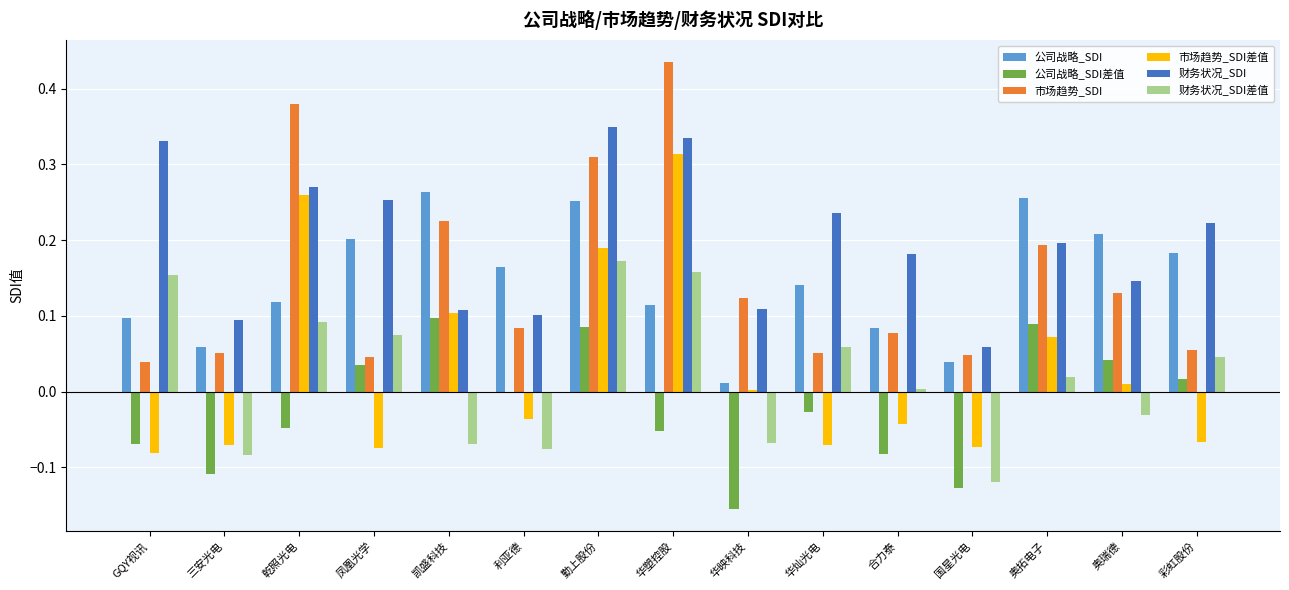

Which series has the largest total across all categories?

财务状况_SDI